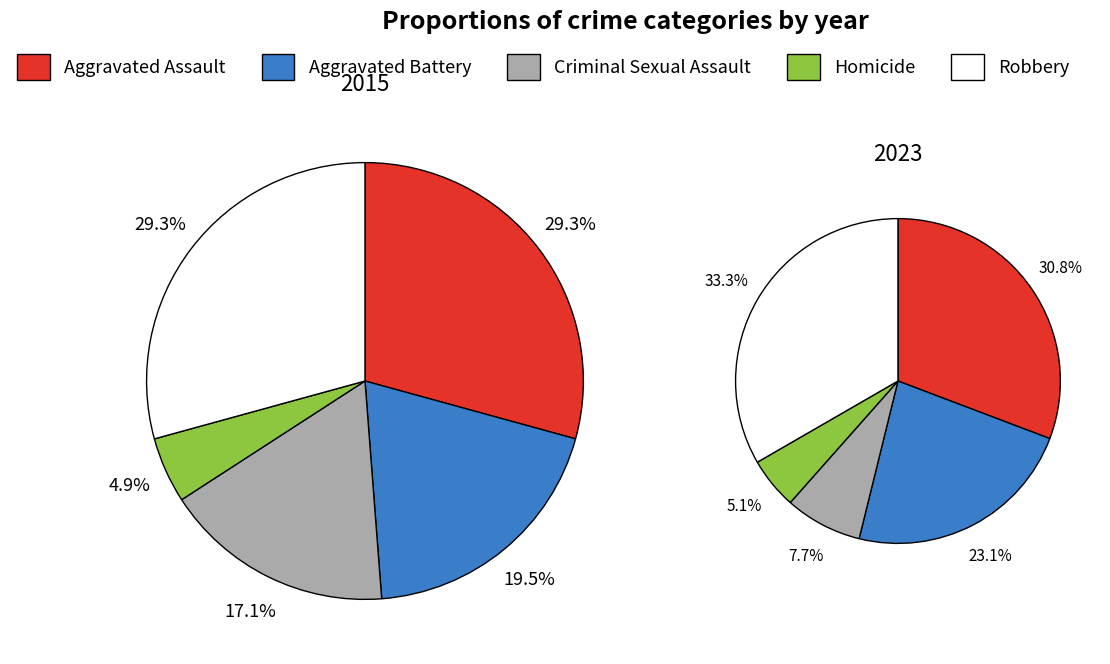

How many slices are in this pie chart?

5